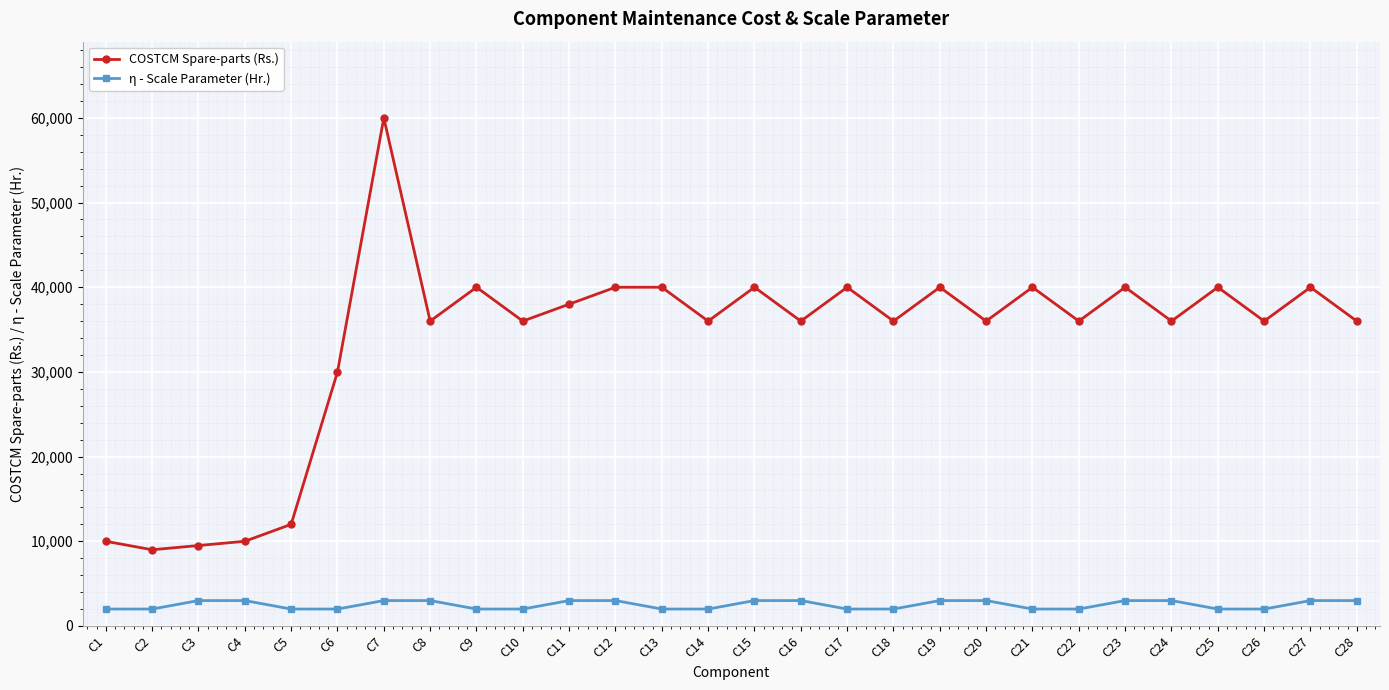

The value of COSTCM Spare-parts (Rs.) at C25 is 53312. True or false?

False